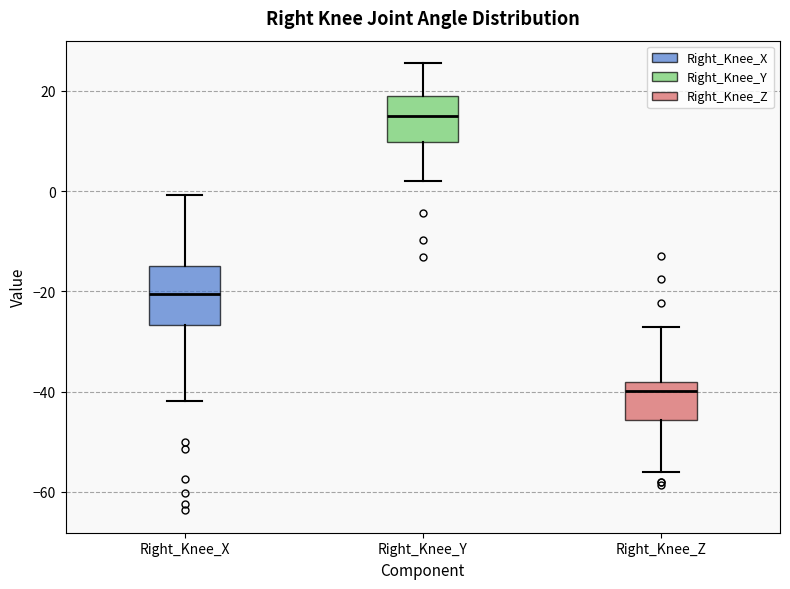

Reading left to right, read every box against the y-axis: the position of its median line, the range the box covers, and the ends of its whiskers. The values are not printed on the chart, so give them approximately, as read against the axis.

Right_Knee_X: median -20, box -26 to -14, whiskers -42 to 0
Right_Knee_Y: median 14, box 10 to 20, whiskers 2 to 26
Right_Knee_Z: median -40, box -46 to -38, whiskers -56 to -28